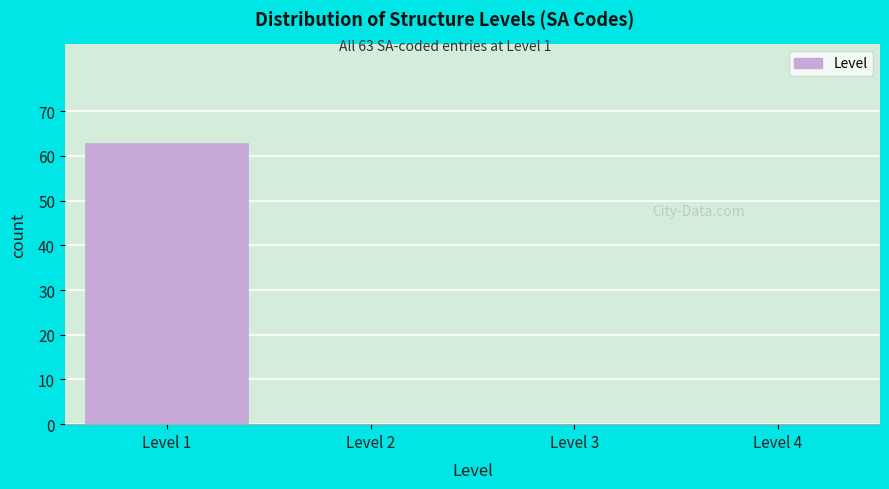

Reading left to right, extract all data points from this chart.

Level 1=63	Level 2=0	Level 3=0	Level 4=0